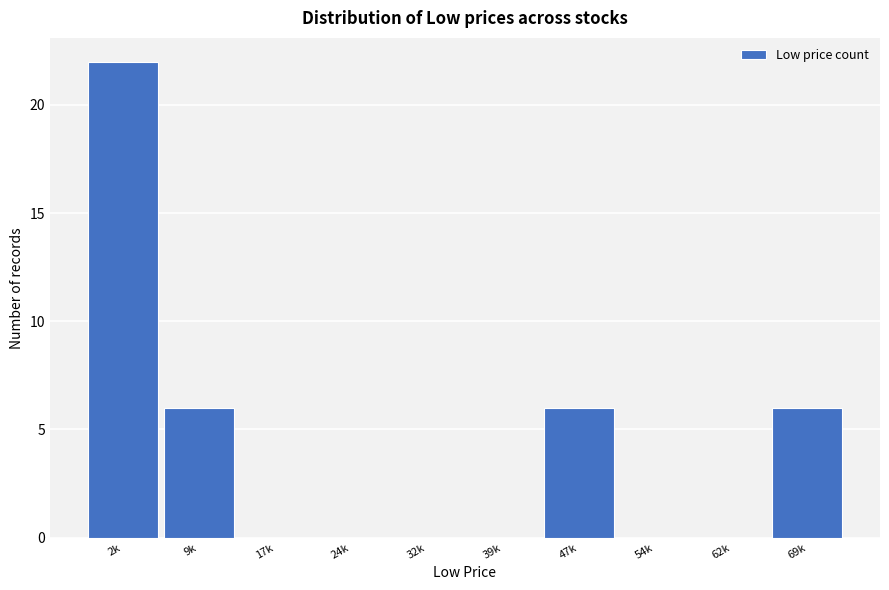

Reading right to left, extract all data points from this chart.

69k=6	62k=0	54k=0	47k=6	39k=0	32k=0	24k=0	17k=0	9k=6	2k=22